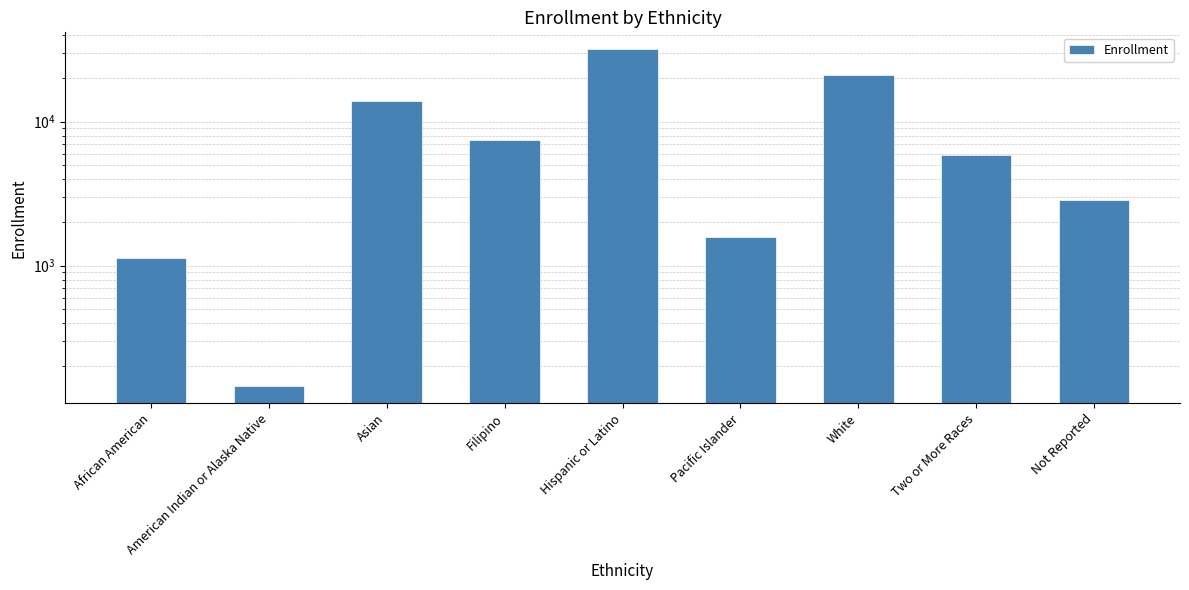

Is it true that the value at Hispanic or Latino is 20430?

False